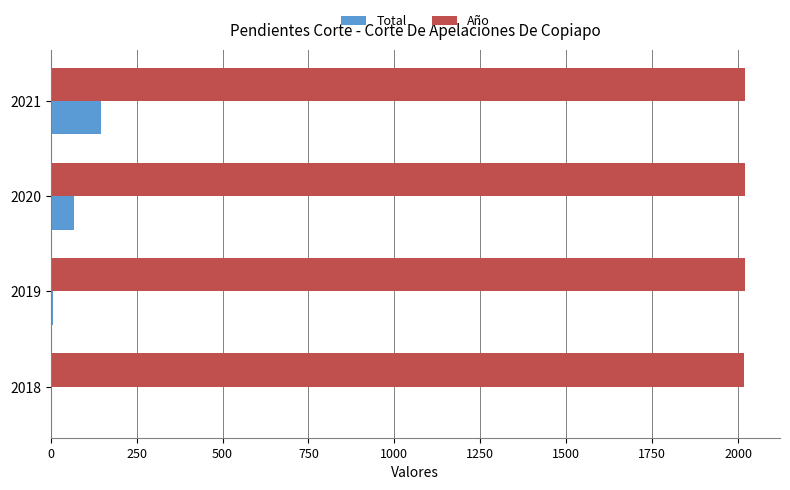

At which label does Total reach its peak?

2021